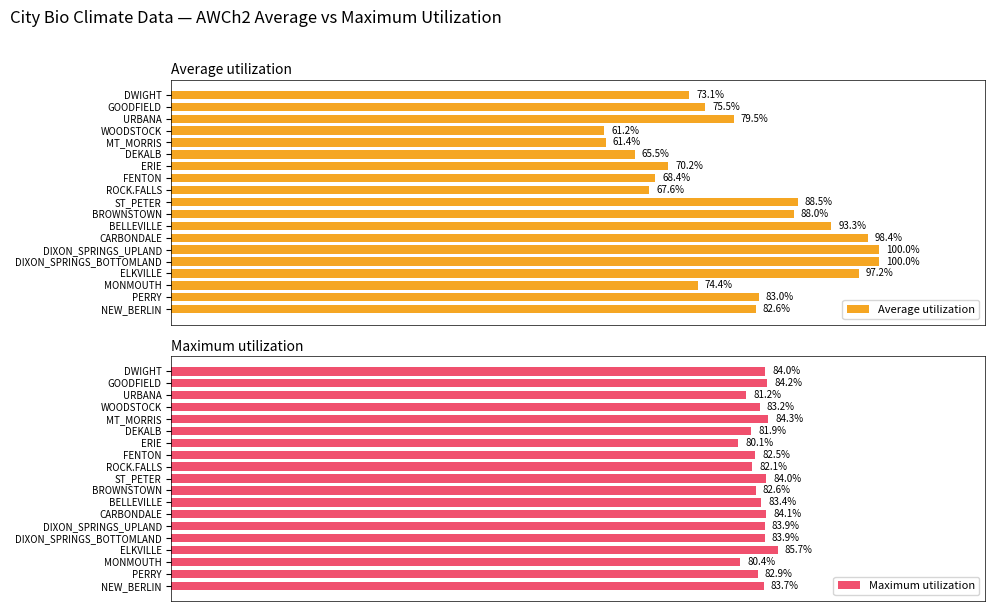

How many values in the Average utilization series are below 79?

9